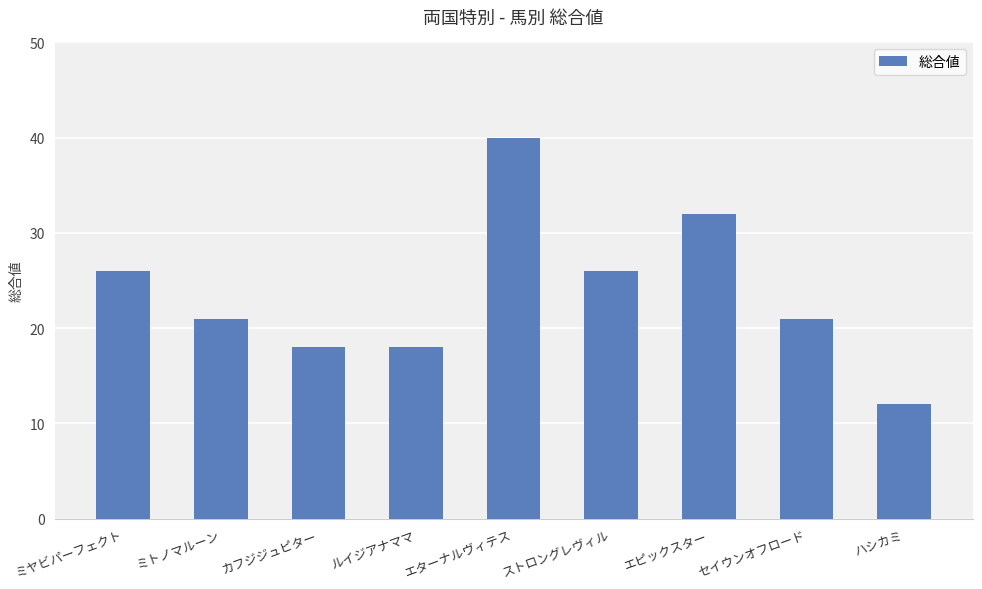

What is the difference between the maximum and second lowest values?

22